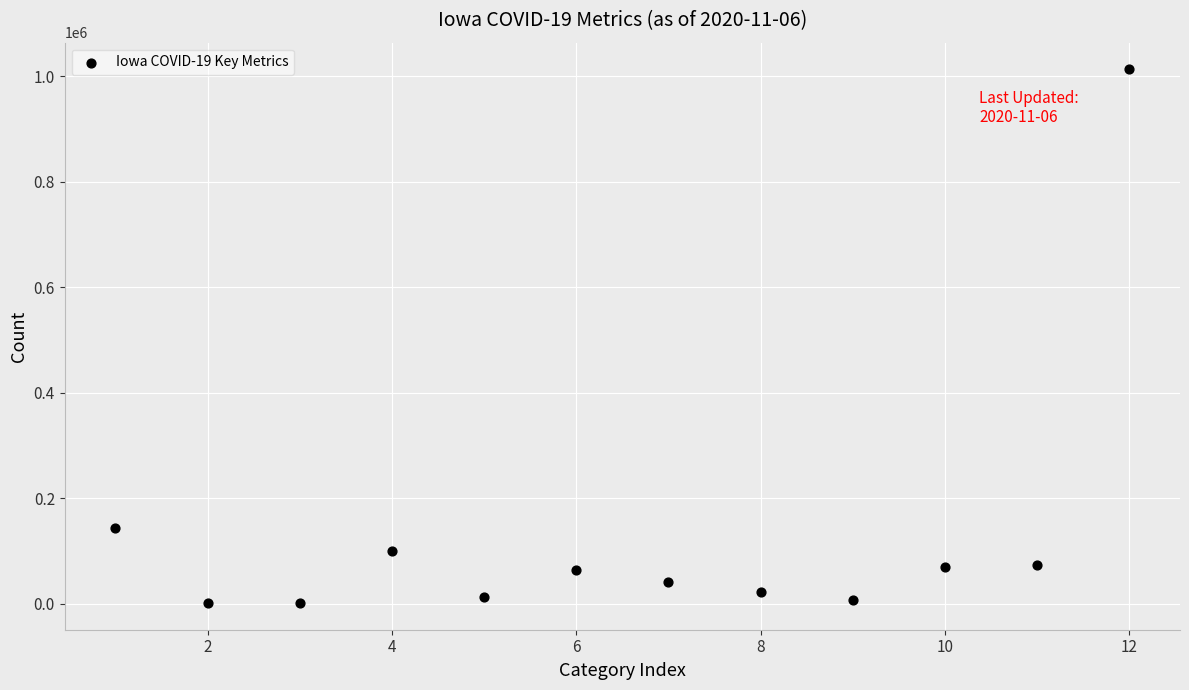

What is the range of X values (max minus min)?

11